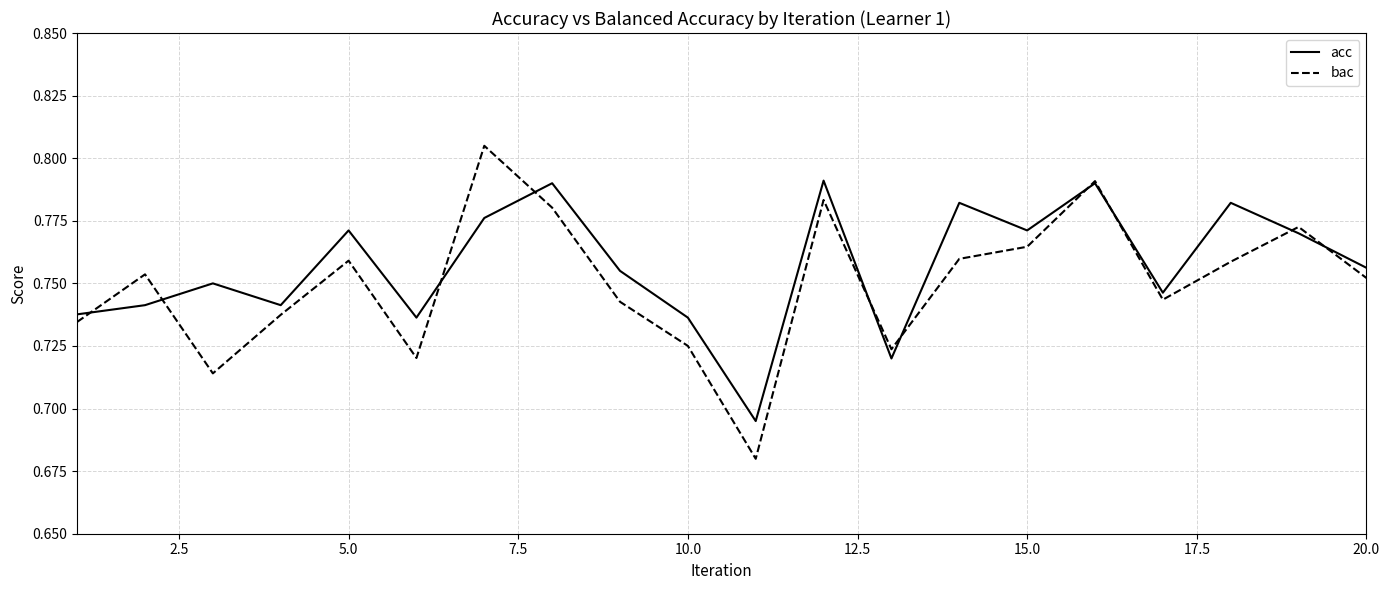

List the series in order of their peak value, lowest first.

acc, bac